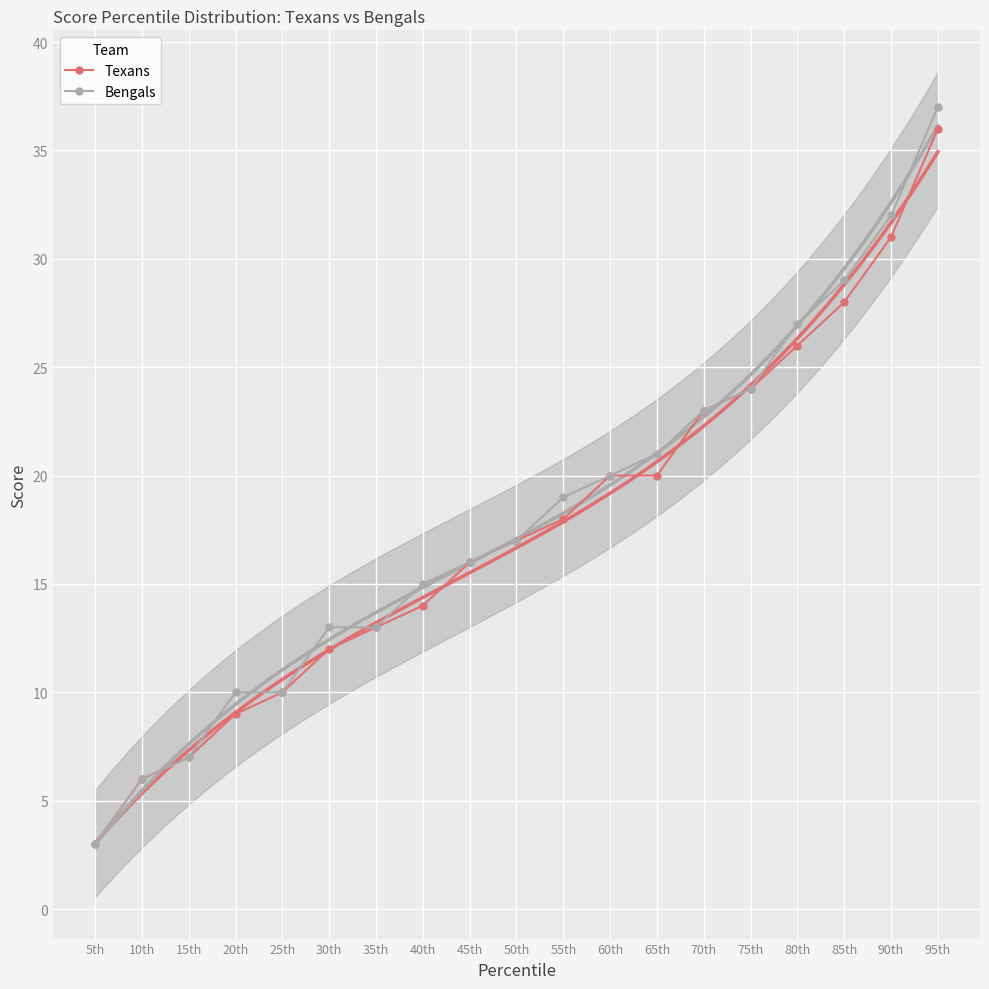

What is the smallest value displayed?

3